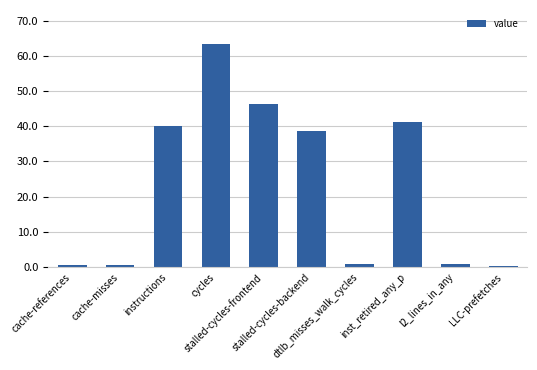

How many bars are there in total?

10